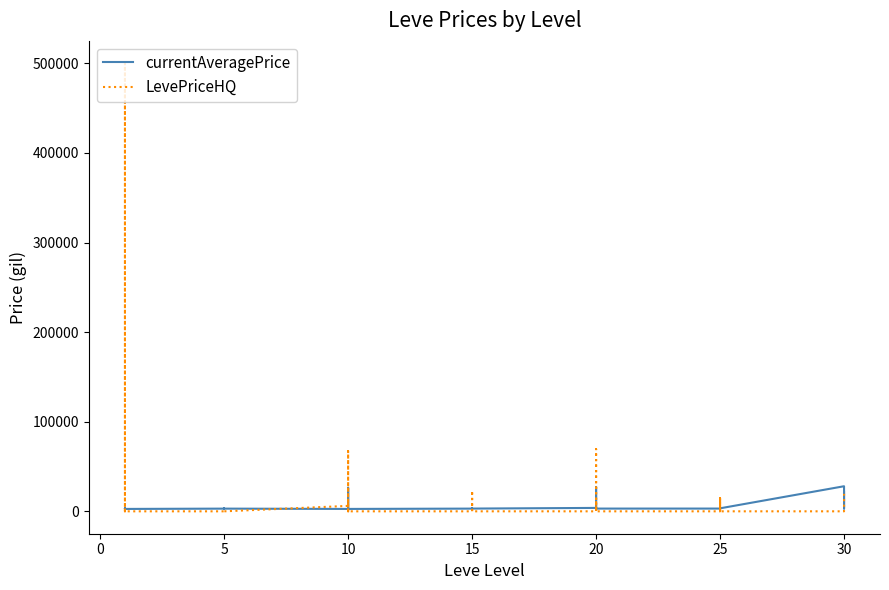

Which series has the largest total across all categories?

LevePriceHQ